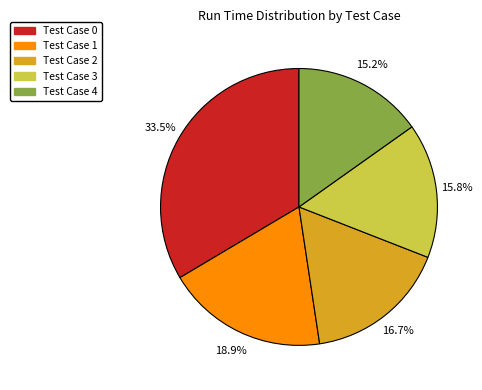

Count the number of slices in the pie.

5